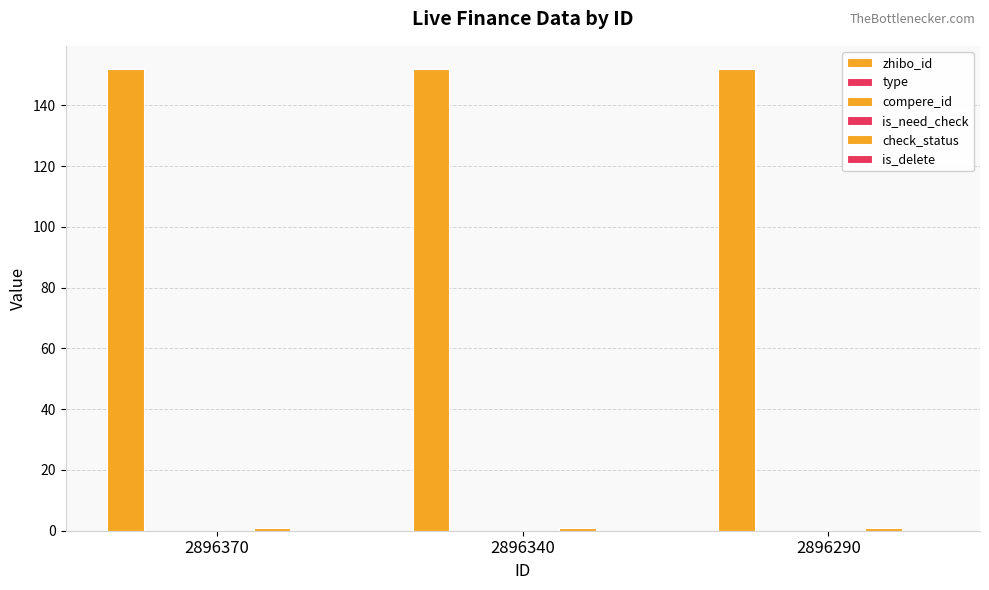

What is the maximum value shown in the chart?

152